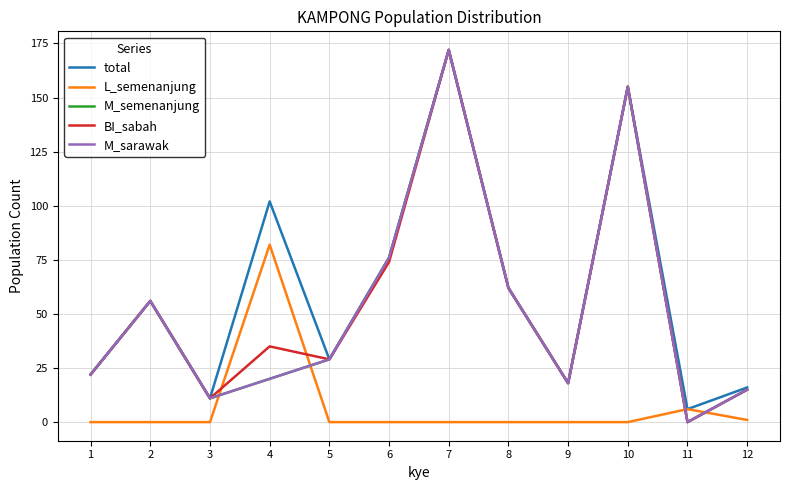

Reading left to right, extract all data points from this chart.

total: 22	56	11	102	29	76	172	62	18	155	6	16
L_semenanjung: 0	0	0	82	0	0	0	0	0	0	6	1
M_semenanjung: 22	56	11	20	29	76	172	62	18	155	0	15
BI_sabah: 22	56	11	35	29	74	172	62	18	155	0	15
M_sarawak: 22	56	11	20	29	76	172	62	18	155	0	15